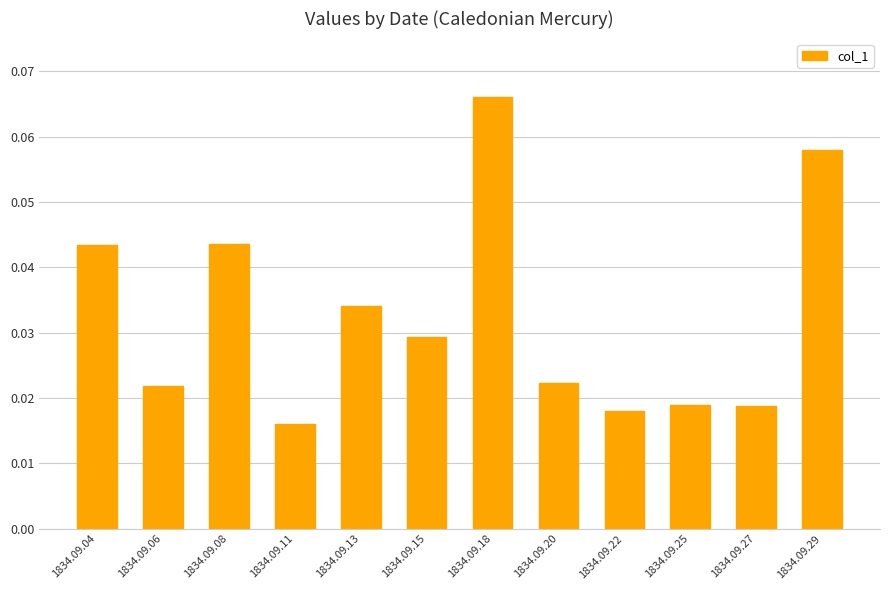

Which label corresponds to the smallest value in the chart?

1834.09.11